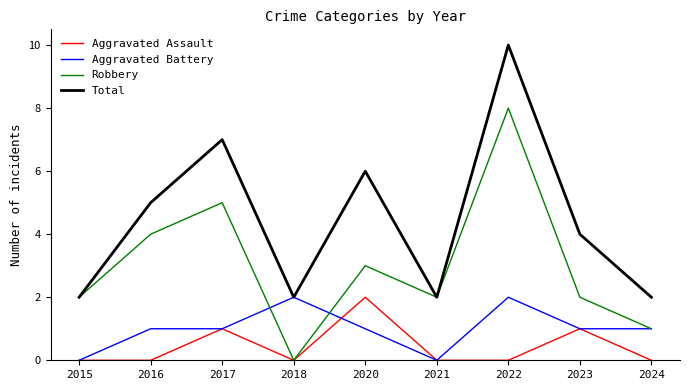

What is the average value of the Total series?

4